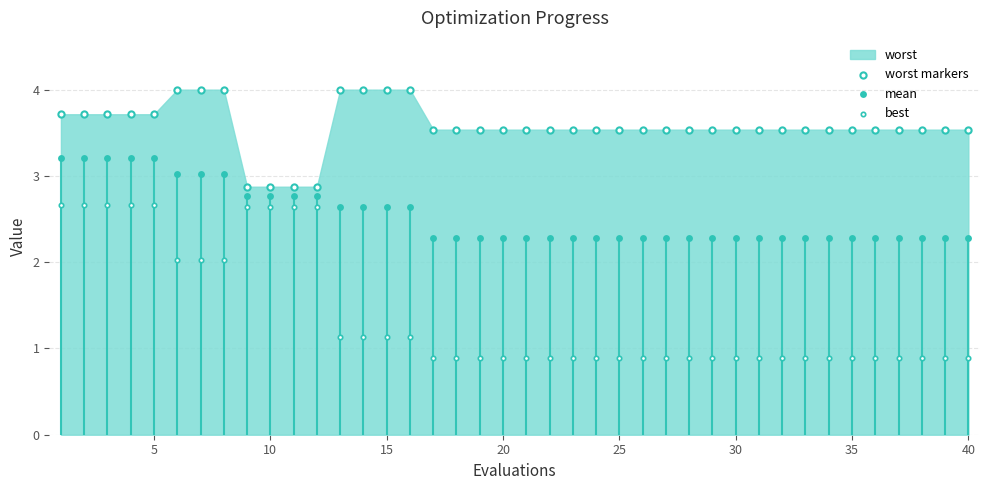

Which series reaches the minimum Y coordinate?

best